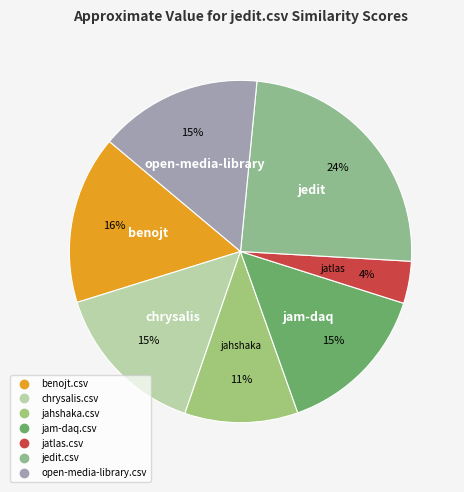

To the nearest percent, what is the difference between the chrysalis.csv and jedit.csv slice percentages?

9%